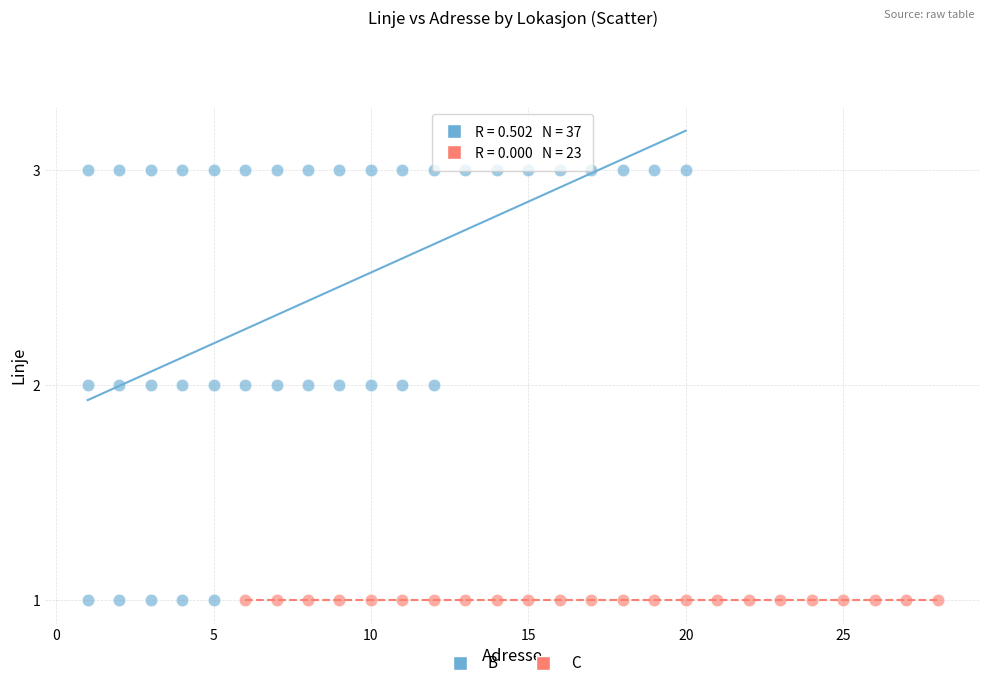

Which series reaches the maximum Y coordinate?

B